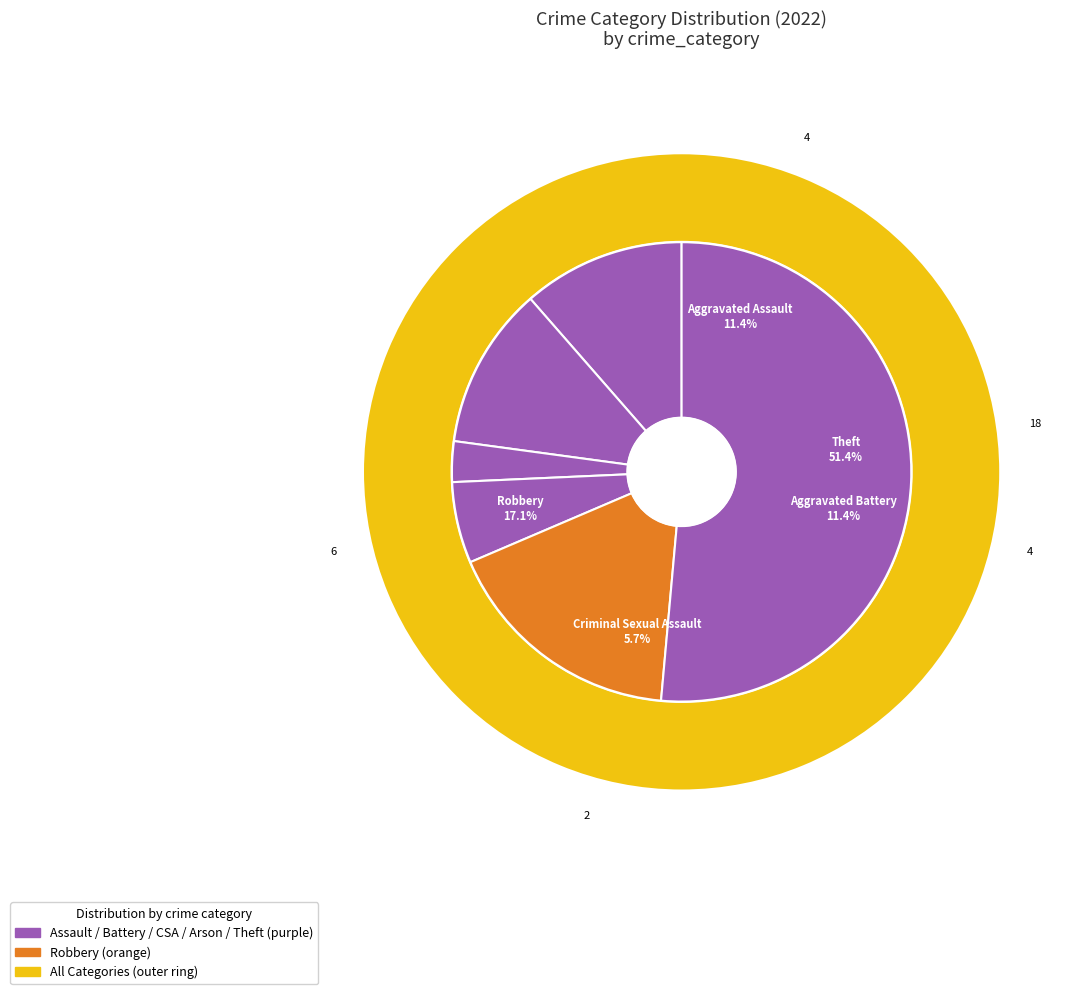

Which slice is the largest?

Theft